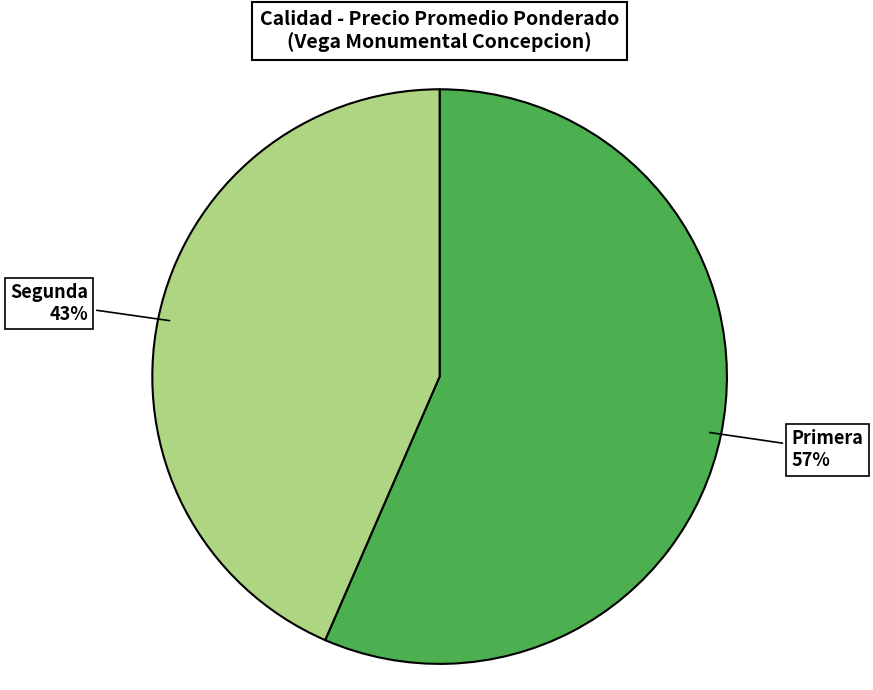

How many segments does this pie chart have?

2